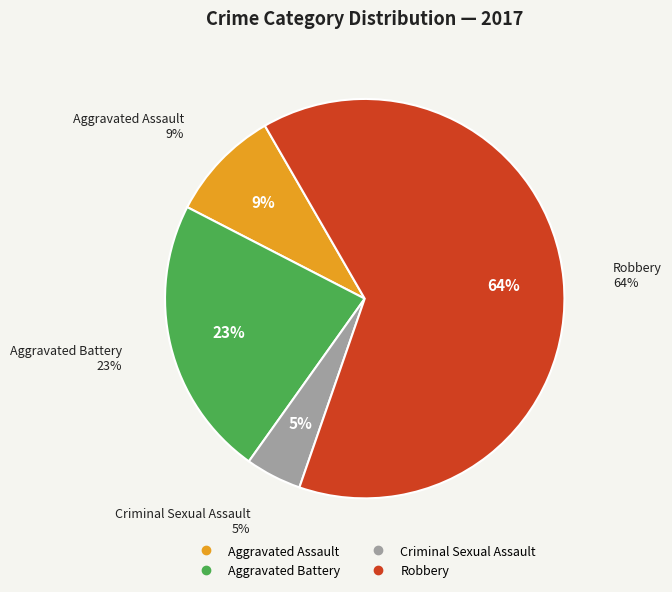

How many slices are in this pie chart?

4